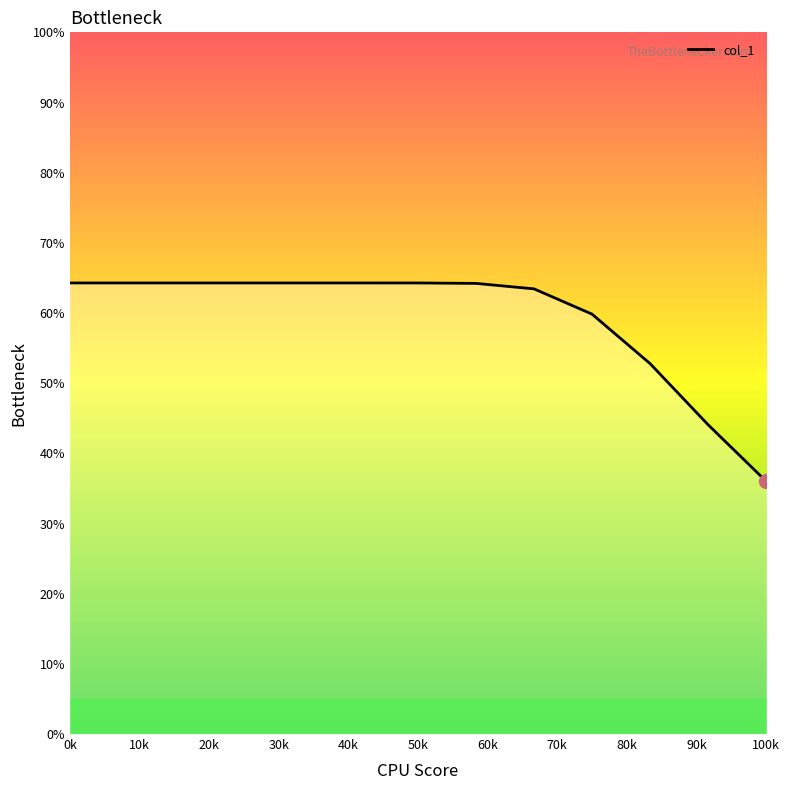

What is the maximum value shown in the chart?

64.3